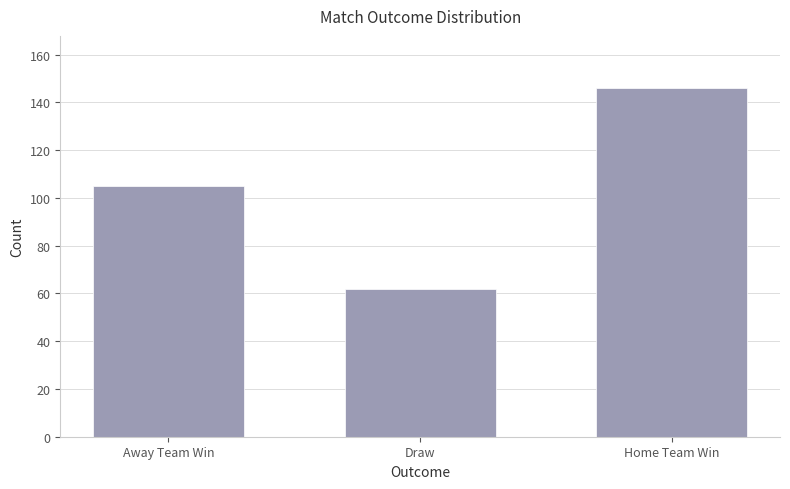

Which has a higher value, Draw or Home Team Win?

Home Team Win